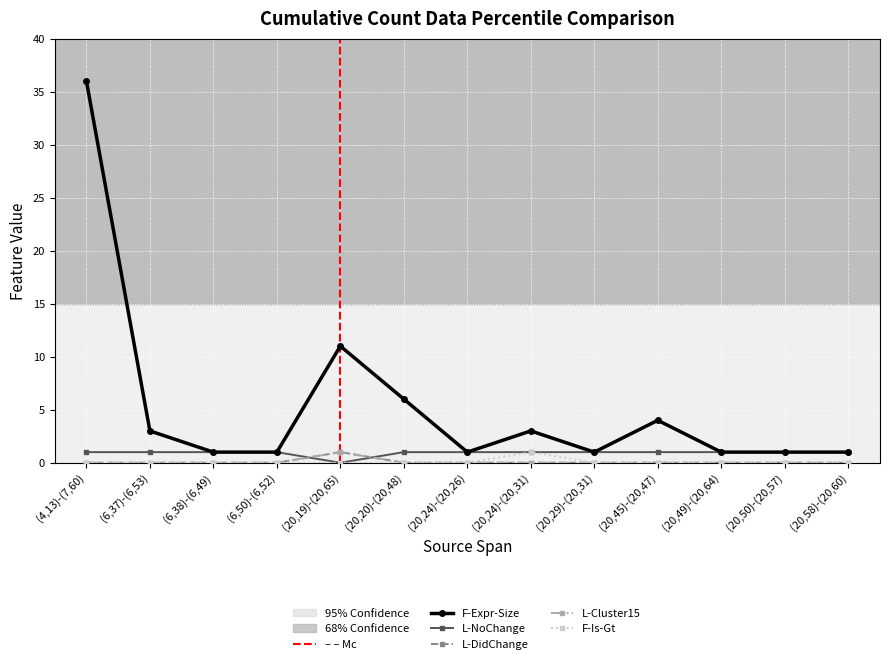

How many data points does each series have?

13